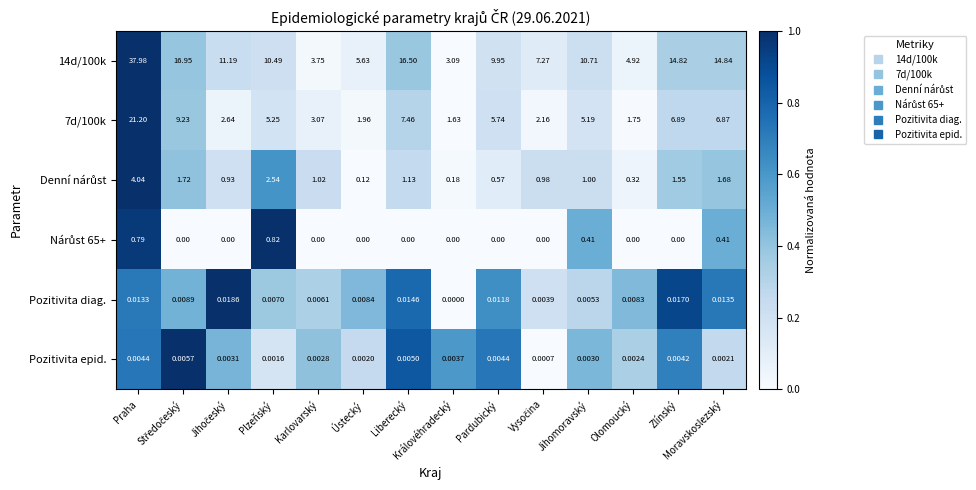

How many series are shown in this chart?

6